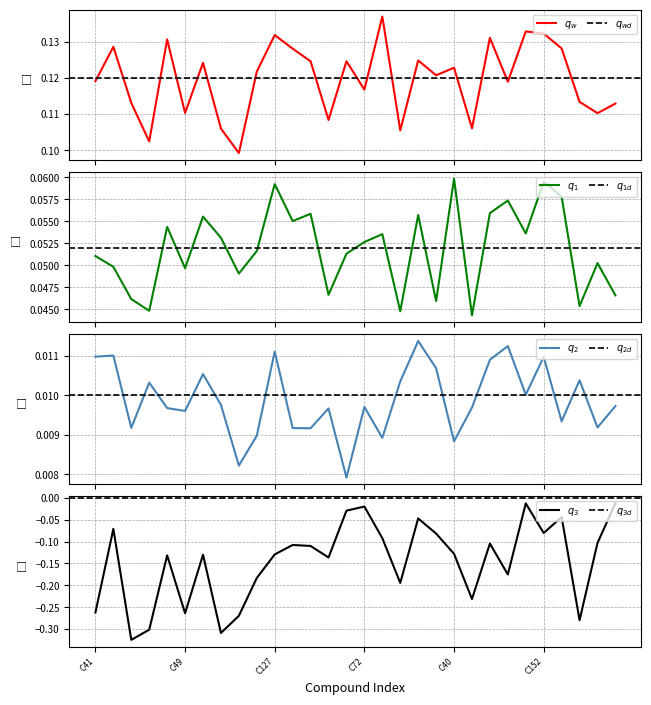

Reading left to right, what are all the values shown in this chart?

Median YOLKSAC BREADTH Ratio: 0.1	0.1	0.1	0.1	0.1	0.1	0.1	0.1	0.1	0.1	0.1	0.1	0.1	0.1	0.1	0.1	0.1	0.1	0.1	0.1	0.1	0.1	0.1	0.1	0.1	0.1	0.1	0.1	0.1	0.1
Median Yolk sac area Ratio: 0.1	0.0	0.0	0.0	0.1	0.0	0.1	0.1	0.0	0.1	0.1	0.1	0.1	0.0	0.1	0.1	0.1	0.0	0.1	0.0	0.1	0.0	0.1	0.1	0.1	0.1	0.1	0.0	0.1	0.0
Median Eye area Ratio: 0.0	0.0	0.0	0.0	0.0	0.0	0.0	0.0	0.0	0.0	0.0	0.0	0.0	0.0	0.0	0.0	0.0	0.0	0.0	0.0	0.0	0.0	0.0	0.0	0.0	0.0	0.0	0.0	0.0	0.0
principal component 1: -0.3	-0.1	-0.3	-0.3	-0.1	-0.3	-0.1	-0.3	-0.3	-0.2	-0.1	-0.1	-0.1	-0.1	-0.0	-0.0	-0.1	-0.2	-0.0	-0.1	-0.1	-0.2	-0.1	-0.2	-0.0	-0.1	-0.0	-0.3	-0.1	-0.0